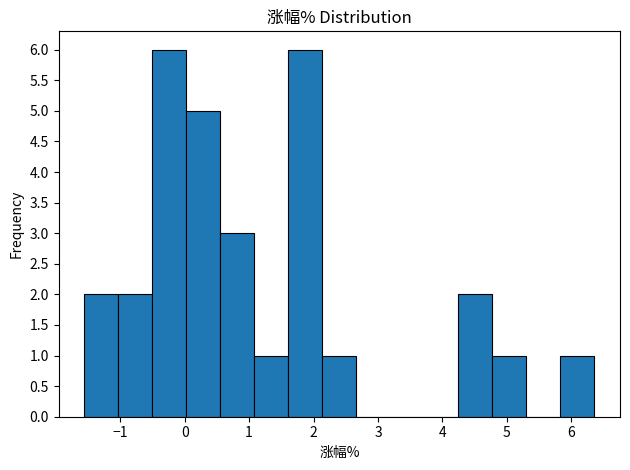

Reading left to right, transcribe this chart: for each bar, give the range it covers on the x-axis and its height. Neither the bar edges nor the heights are printed on the chart, so give them approximately, as read against the axes.

-1.6 to -1.0: 2
-1.0 to -0.5: 2
-0.5 to 0.0: 6
0.0 to 0.6: 5
0.6 to 1.1: 3
1.1 to 1.6: 1
1.6 to 2.1: 6
2.1 to 2.7: 1
2.7 to 3.2: 0
3.2 to 3.7: 0
3.7 to 4.2: 0
4.2 to 4.8: 2
4.8 to 5.3: 1
5.3 to 5.8: 0
5.8 to 6.4: 1